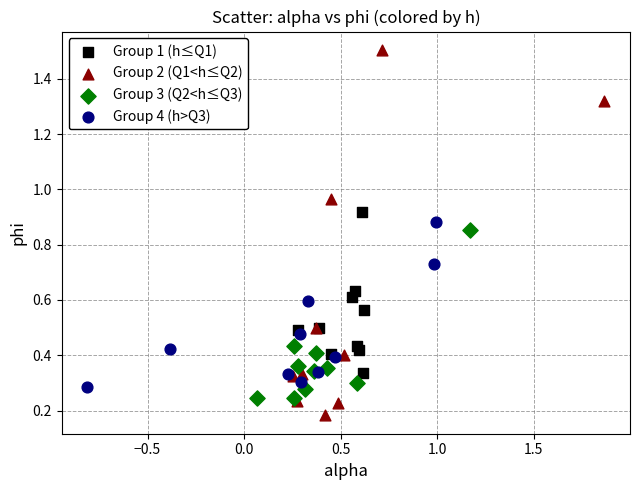

Which series contains the highest Y value?

Group 2 (Q1<h≤Q2)